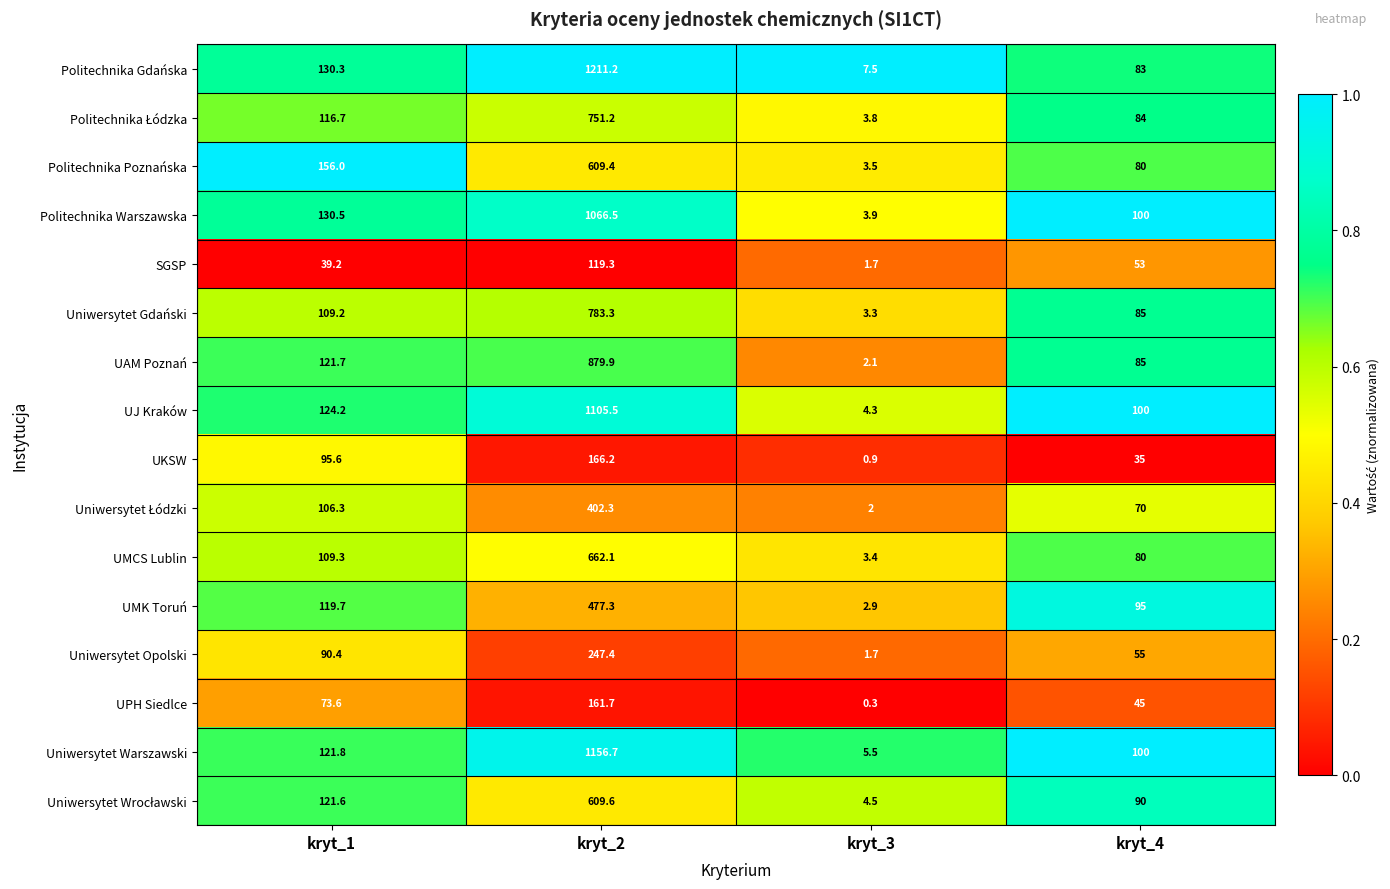

Where is Politechnika Gdańska nearest to the value 609?

kryt_1